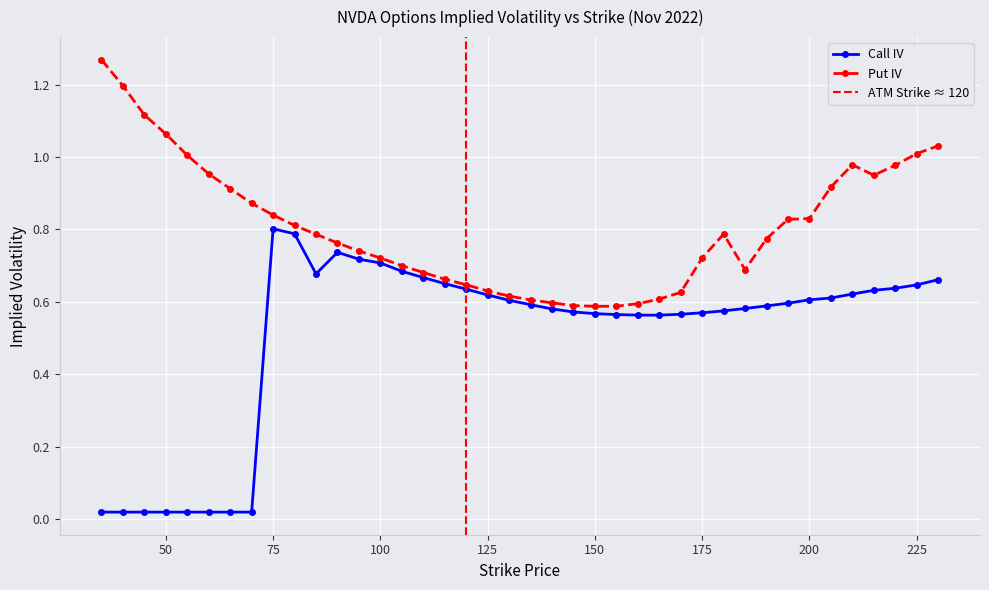

Is it true that Call IV equals 0.3 at 115?

False